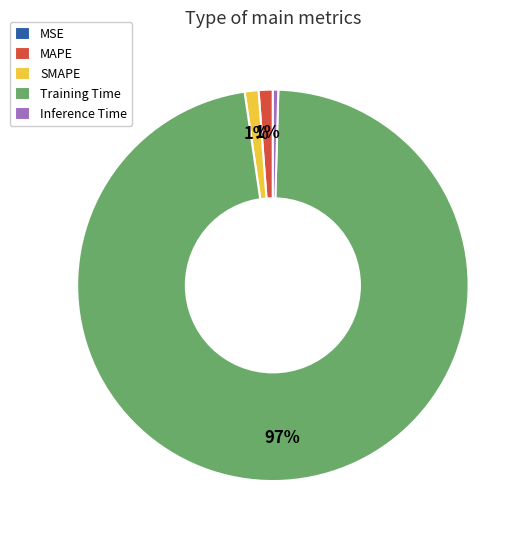

To the nearest percent, what portion does SMAPE represent?

1%